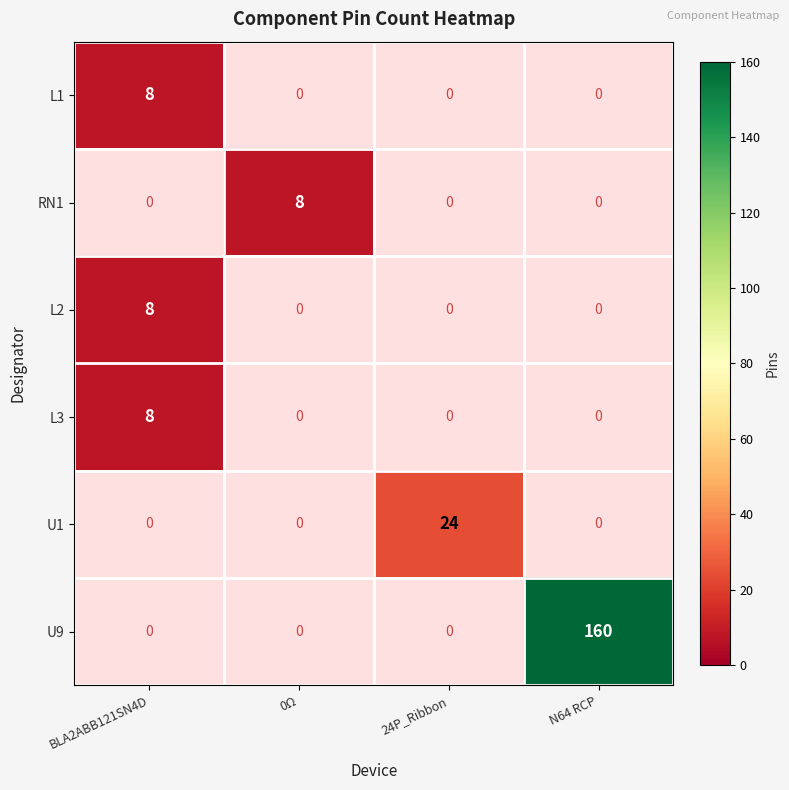

What is the maximum value shown in the chart?

160.0